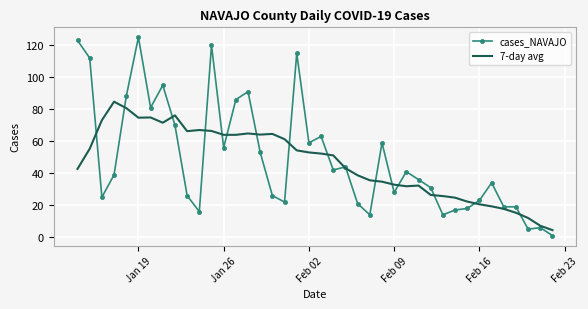

Which series has the largest range (max minus min)?

cases_NAVAJO